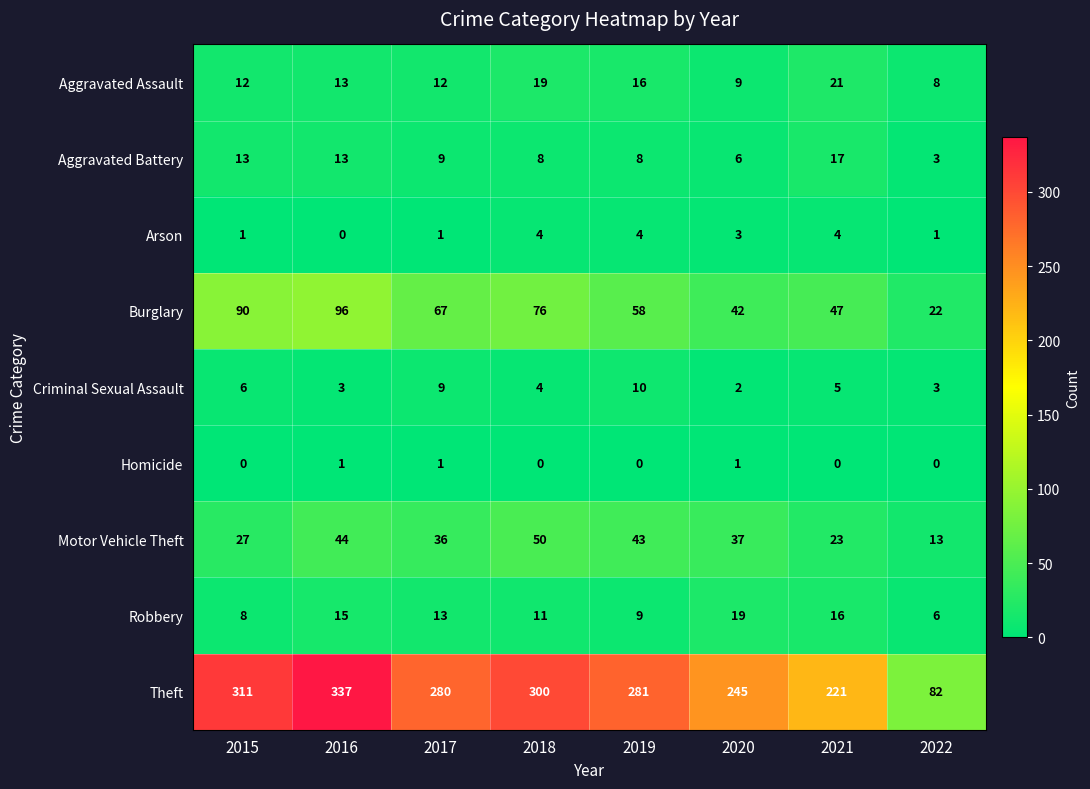

Where is Theft nearest to the value 209?

2021